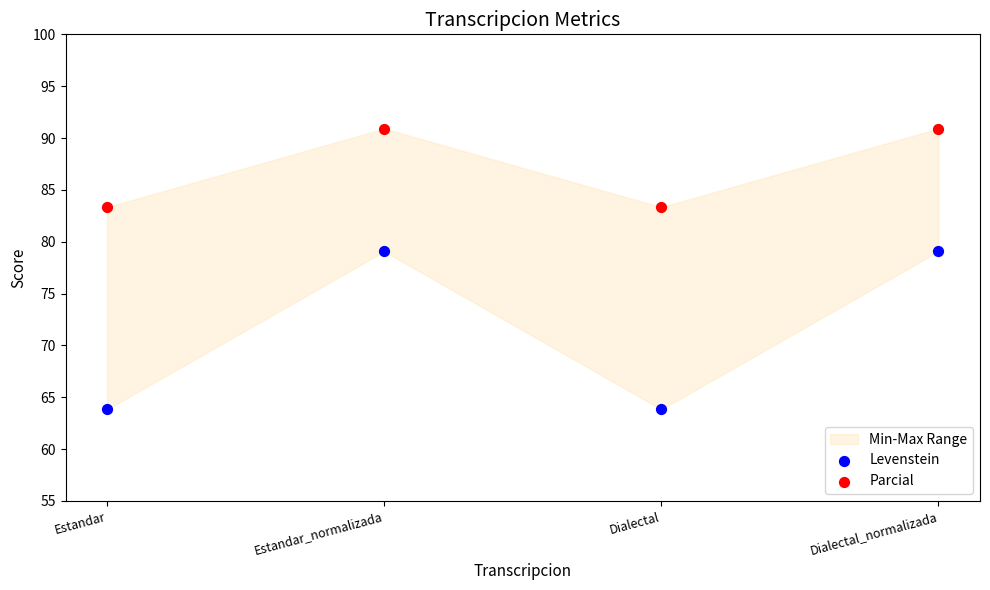

Which series has the widest spread of Y values?

Levenstein